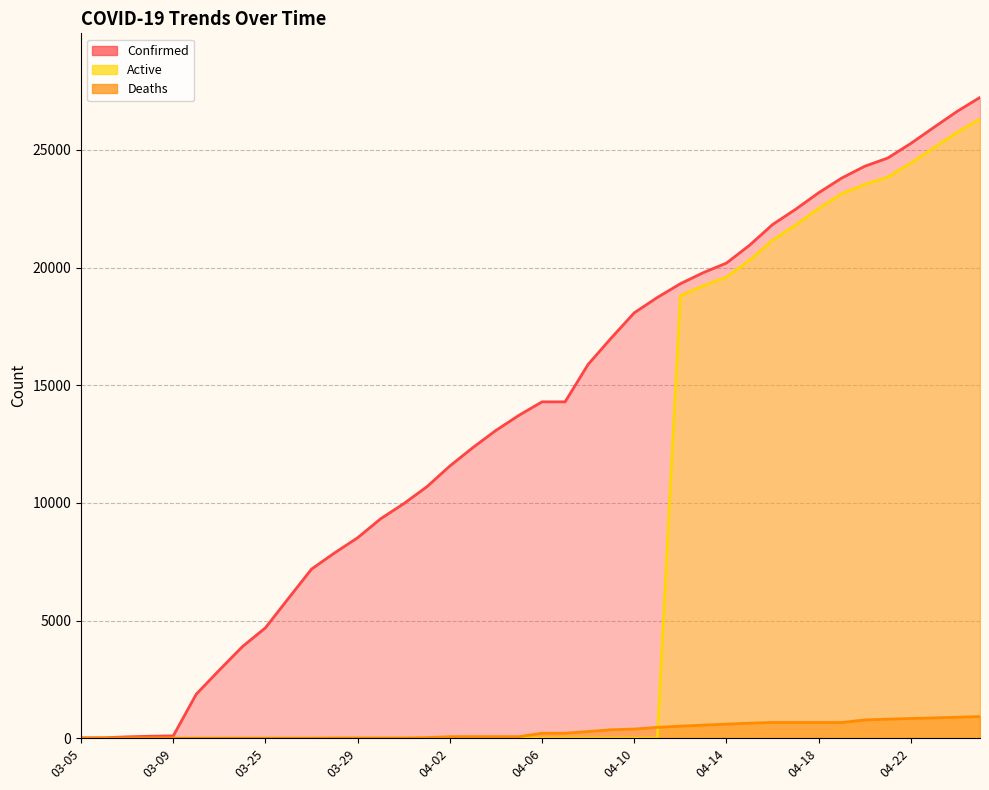

What is the value of the Confirmed point at the 11th from the left?

7187